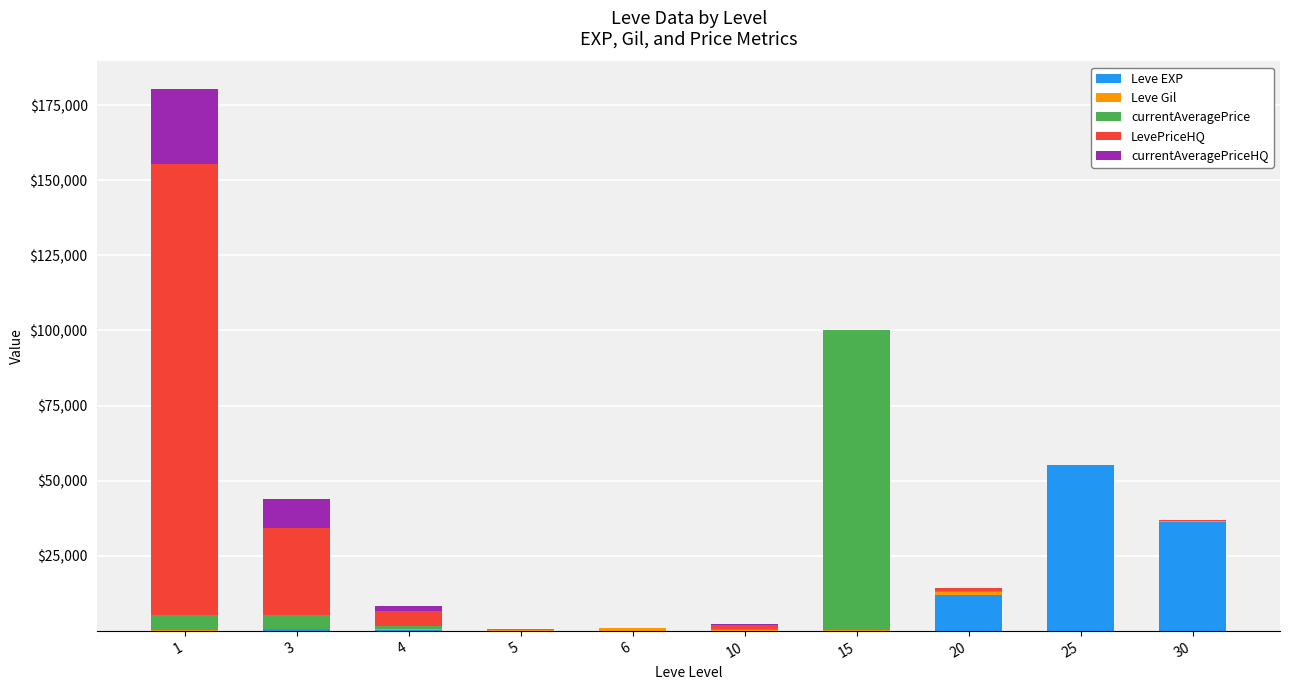

What is the maximum value for Leve EXP?

55060